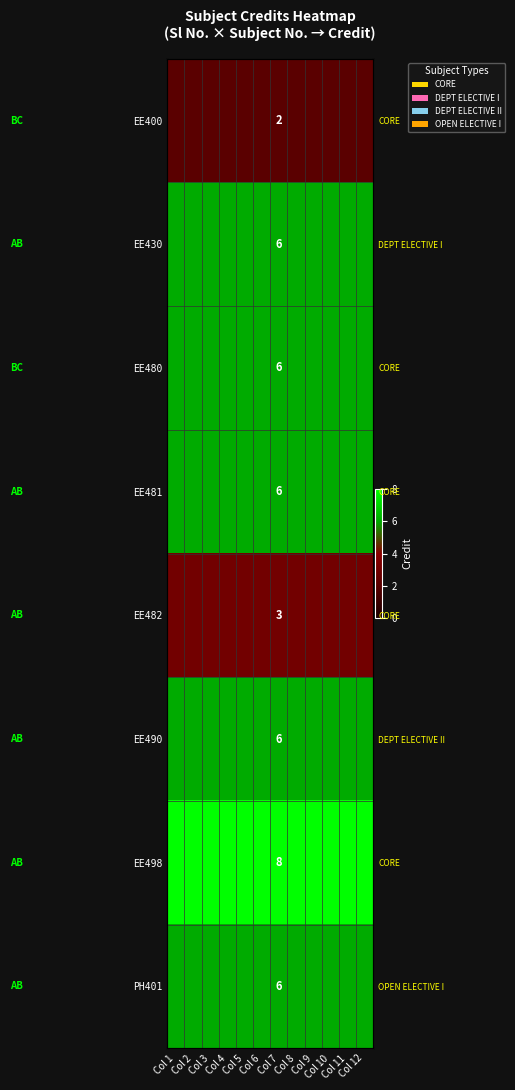

What is the average value of the EE490 series?

6